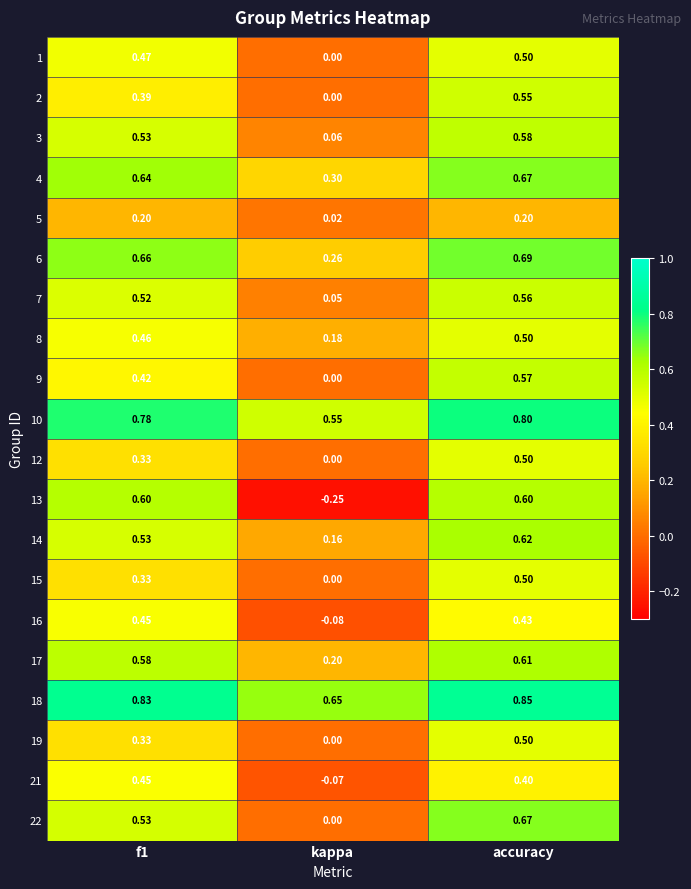

Which label corresponds to the smallest value in the chart?

kappa